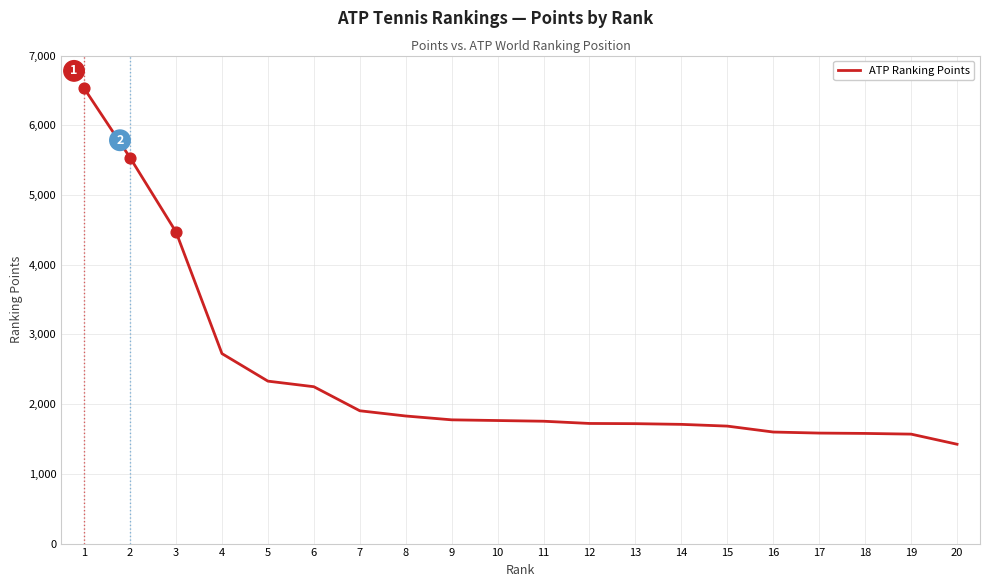

Which has a higher value, 20 or 13?

13